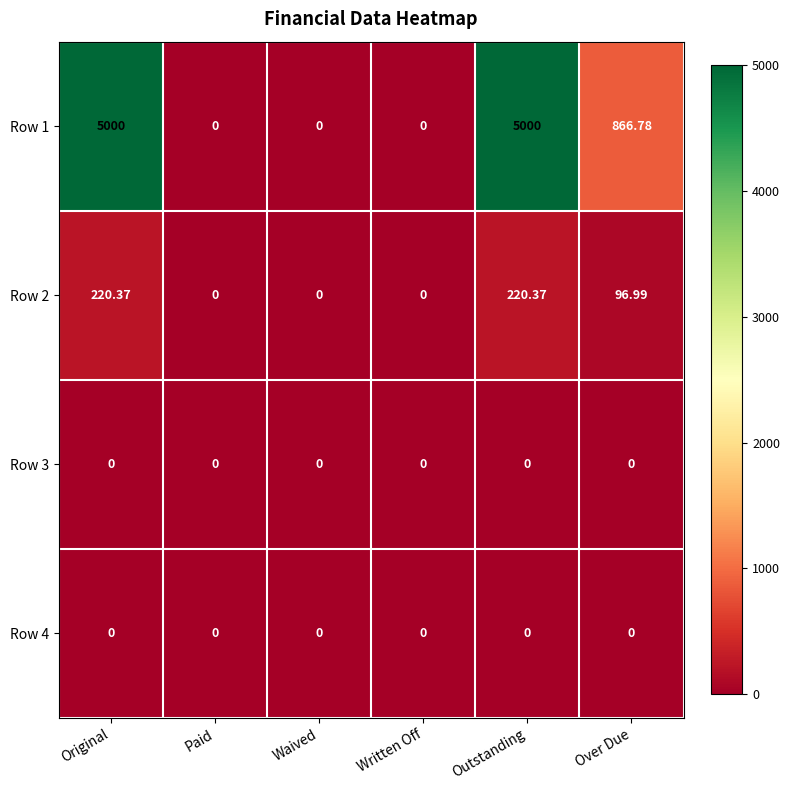

Which series has the largest total across all categories?

Row 1